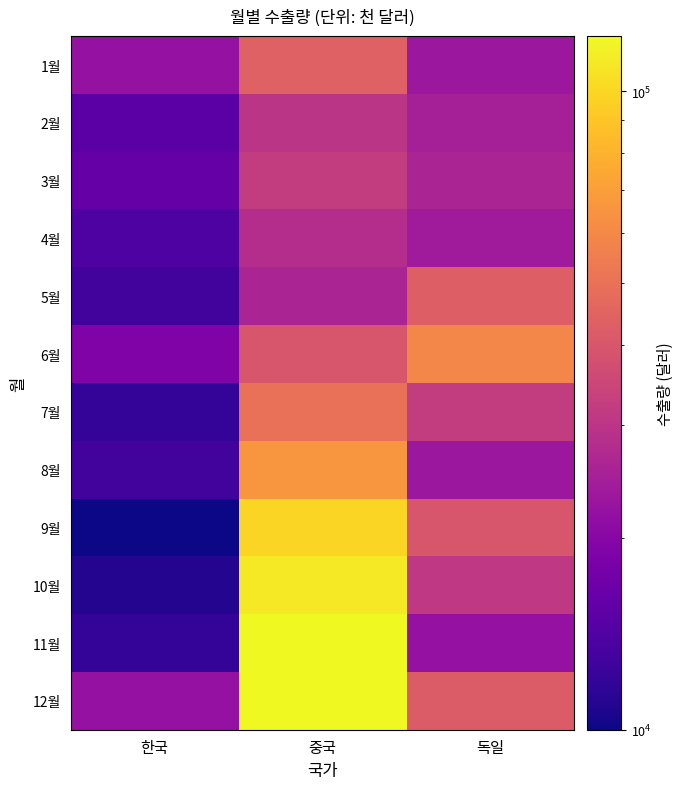

Between 한국 and 독일, which is larger?

독일